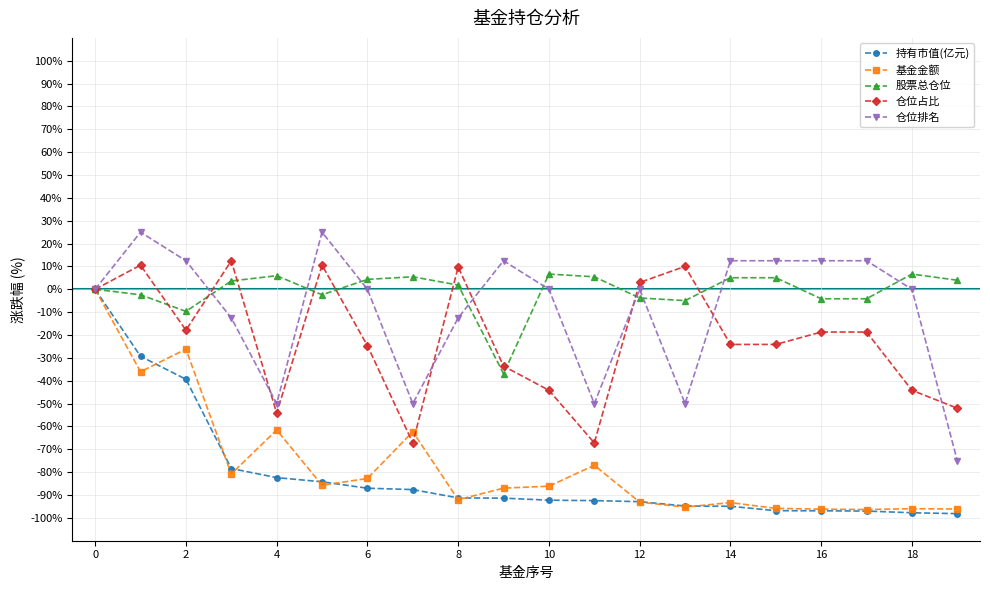

What is the value of the 基金金额 point at the 5th from the left?

-61.5